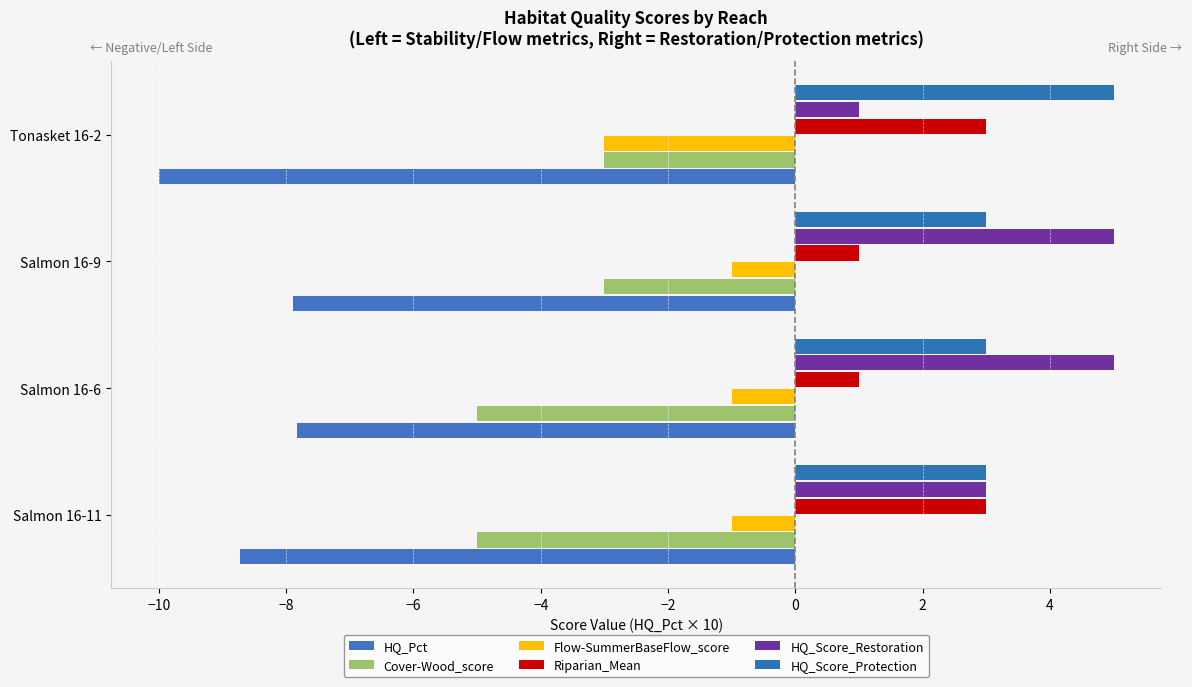

How many data points does each series have?

4